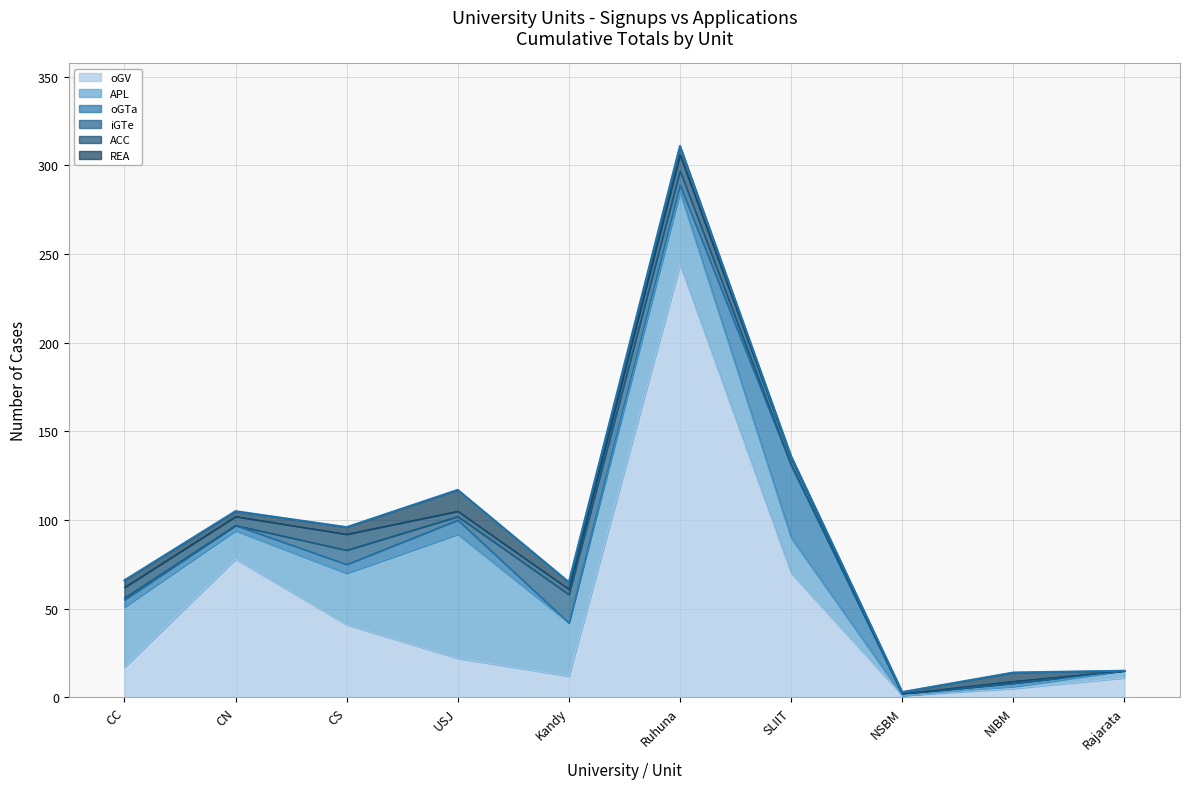

Which series has the largest range (max minus min)?

oGV